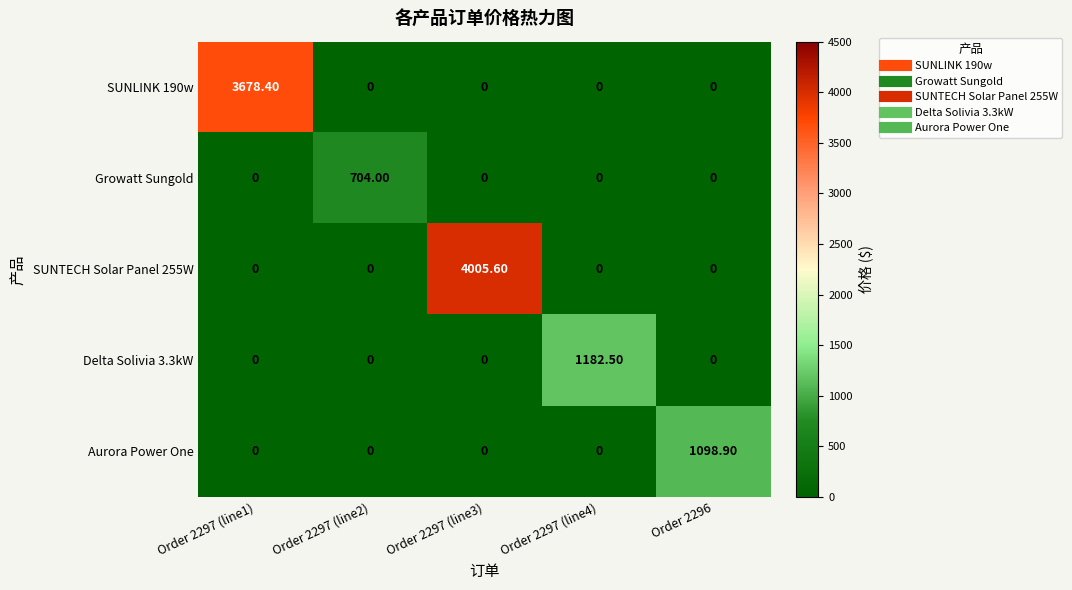

What is the average value of the Aurora Power One series?

219.8